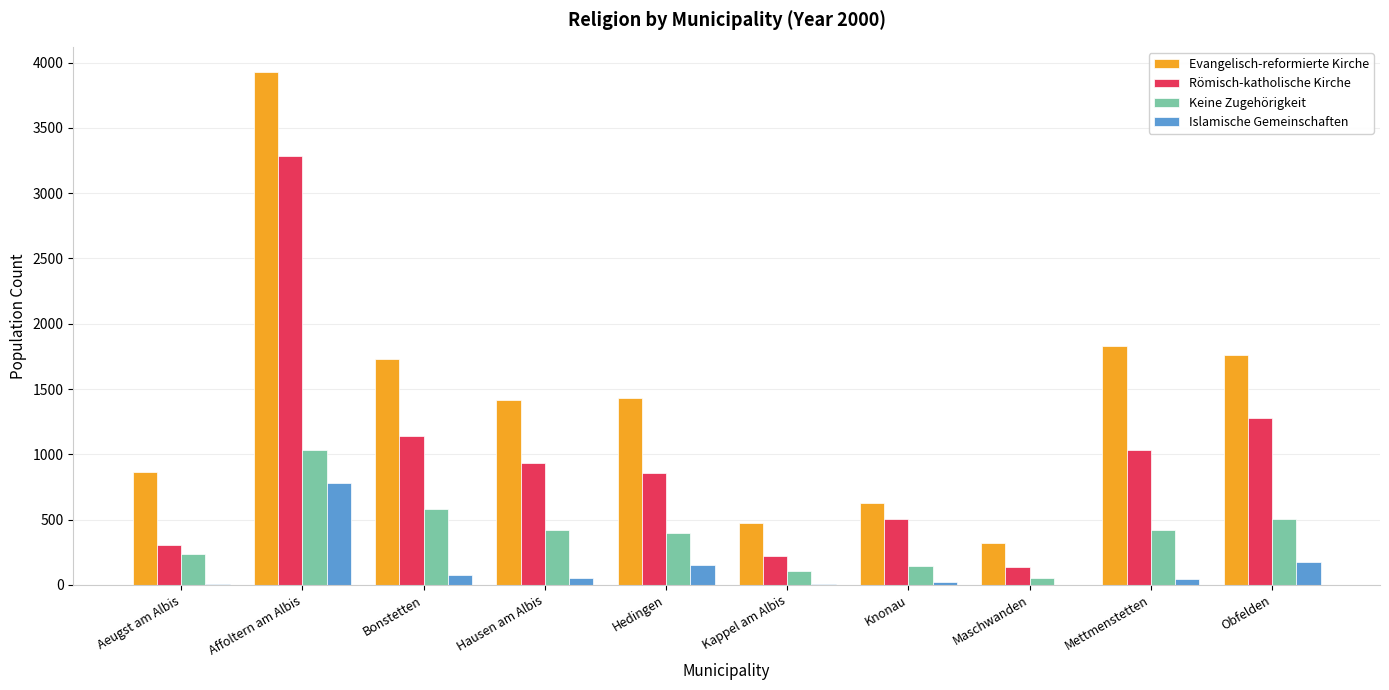

Which series has the largest range (max minus min)?

Evangelisch-reformierte Kirche